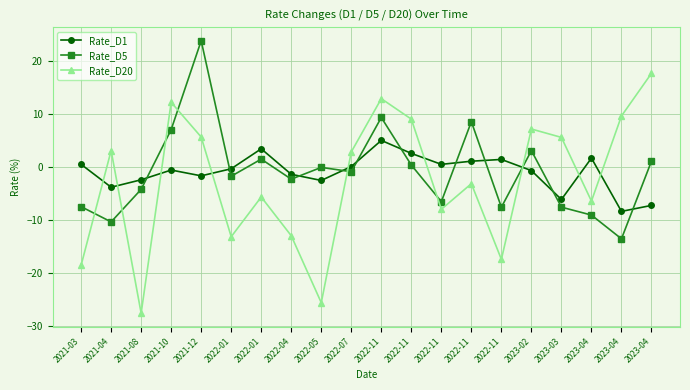

How many values in Rate_D20 are above zero?

10